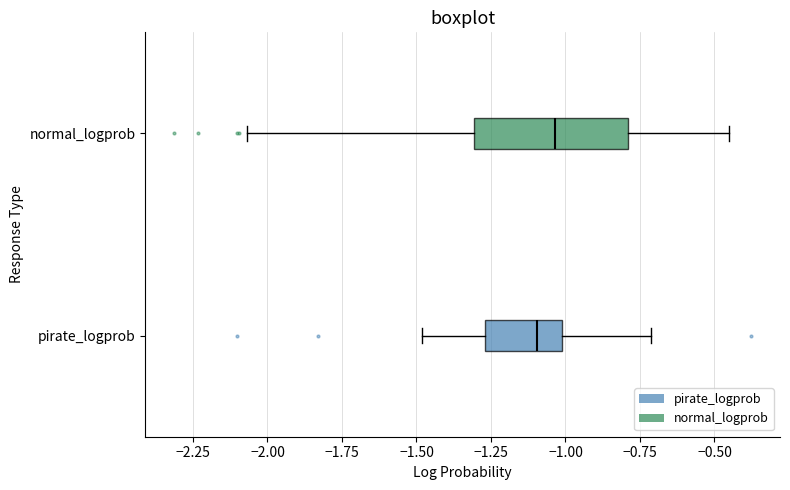

Which box has the furthest to the left median line?

pirate_logprob